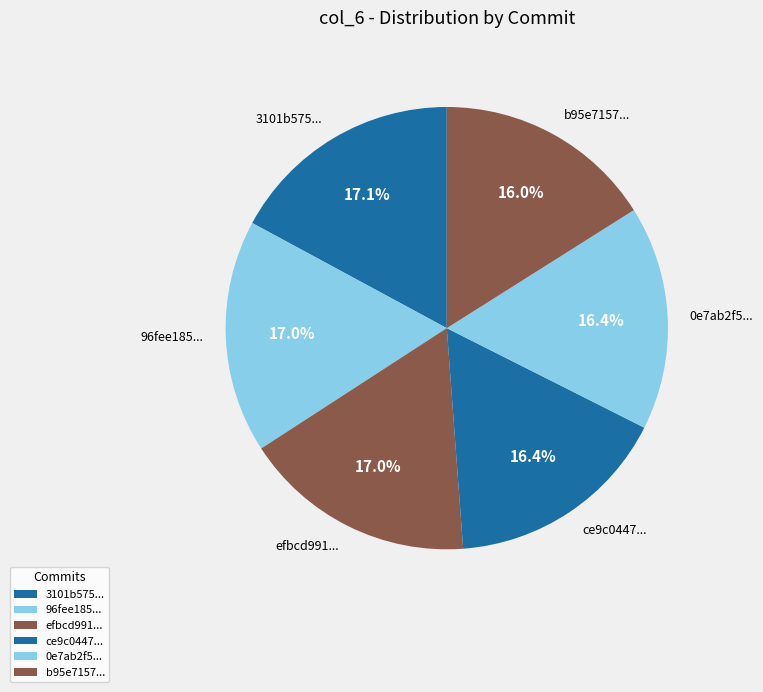

Which has a higher value, efbcd991... or ce9c0447...?

efbcd991...